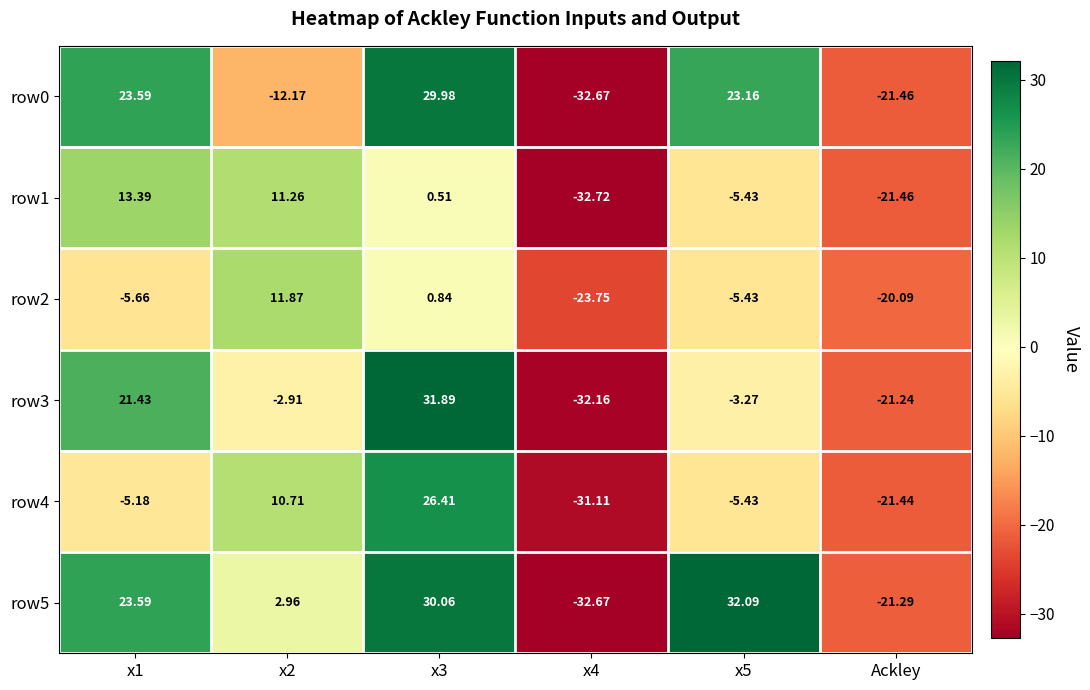

Is the value of row1 at x3 greater than the value of row2 at x3?

No